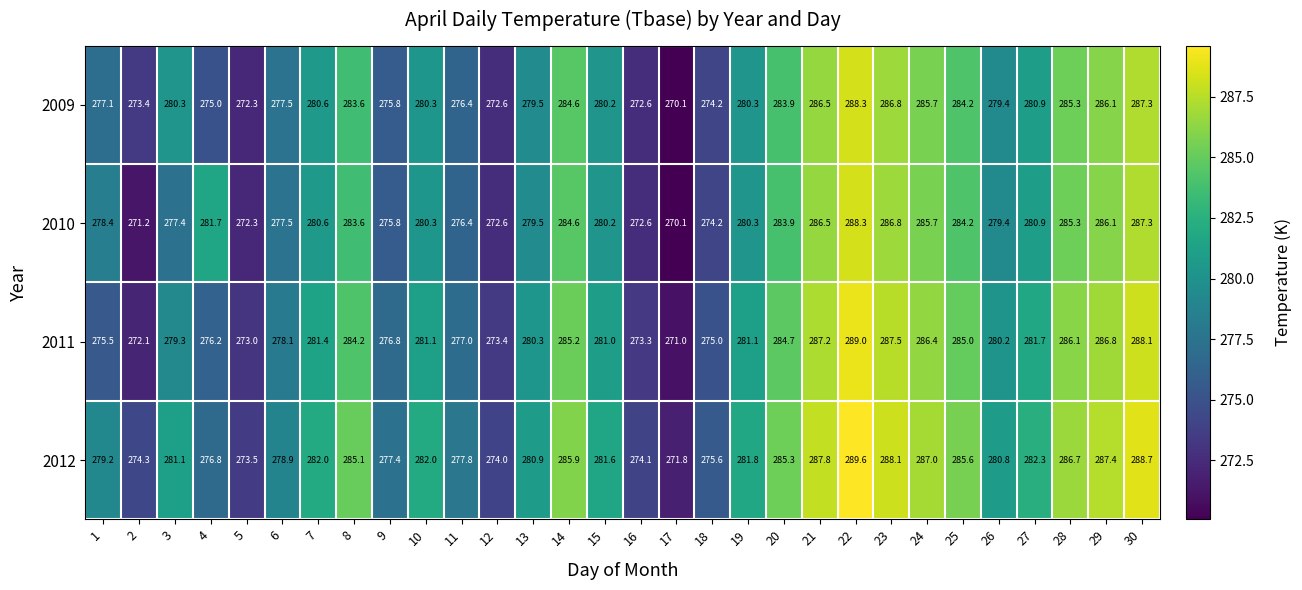

The value of 2011 at 30 is 288.1. True or false?

True